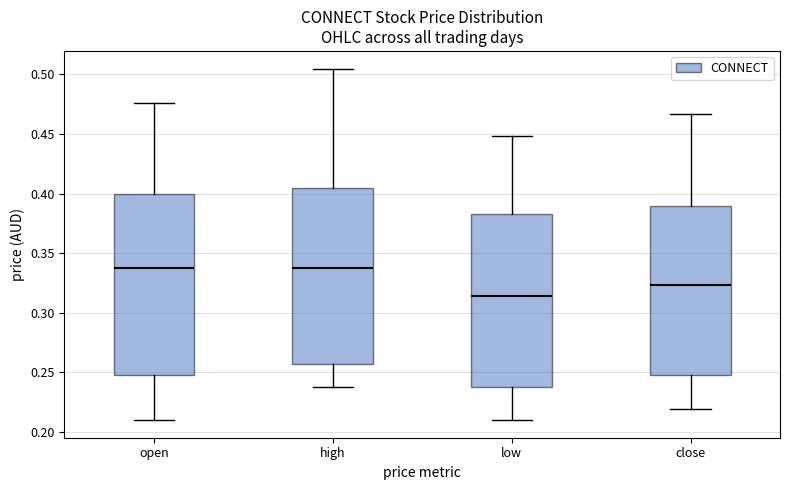

Reading left to right, read every box against the y-axis: the position of its median line, the range the box covers, and the ends of its whiskers. The values are not printed on the chart, so give them approximately, as read against the axis.

open: median 0.340, box 0.250 to 0.400, whiskers 0.210 to 0.475
high: median 0.340, box 0.255 to 0.405, whiskers 0.240 to 0.505
low: median 0.315, box 0.240 to 0.385, whiskers 0.210 to 0.450
close: median 0.325, box 0.250 to 0.390, whiskers 0.220 to 0.465